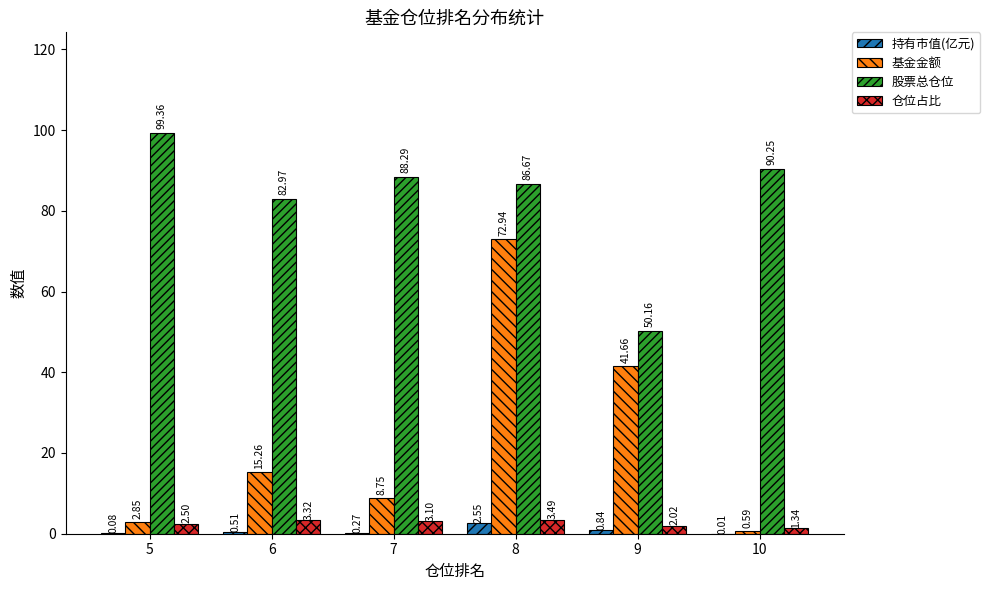

What is the total value across all series at 10?

92.2